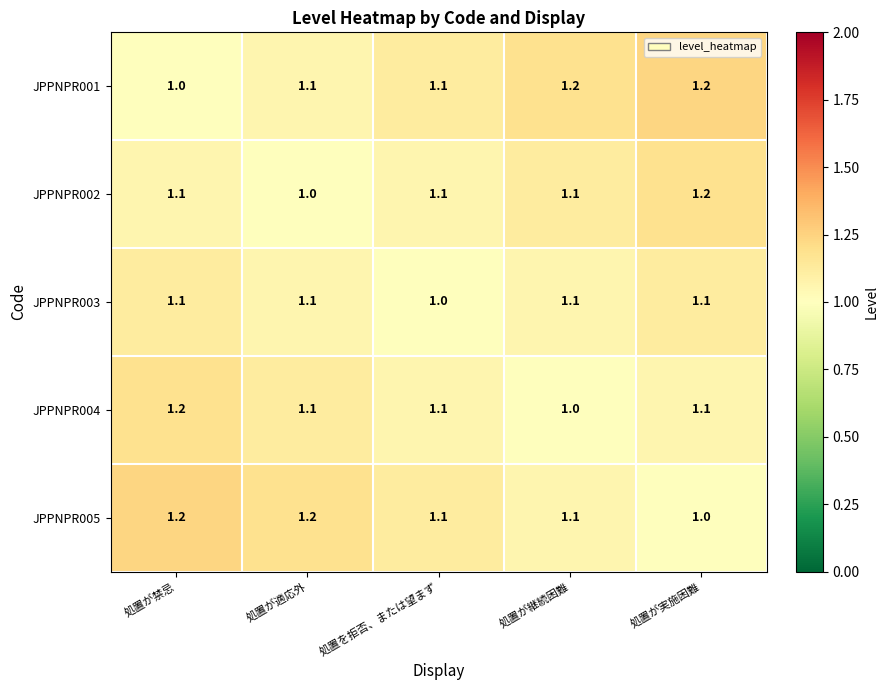

What is the minimum value for JPPNPR003?

1.0